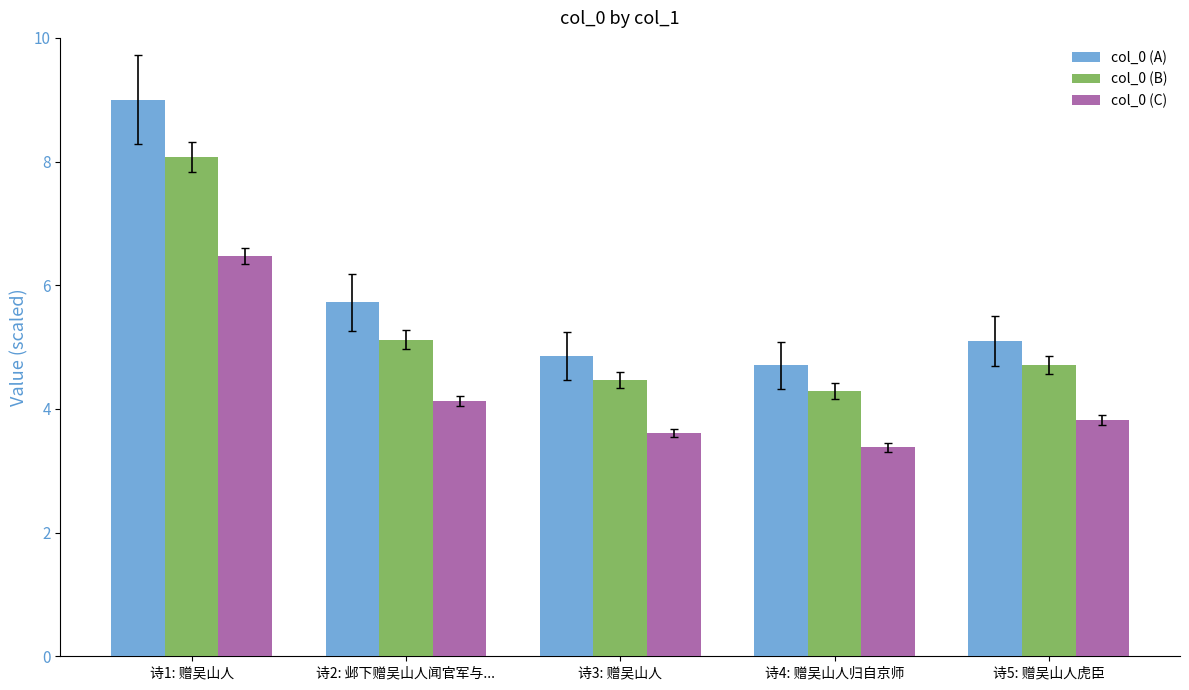

At how many categories does at least one series exceed 5?

3